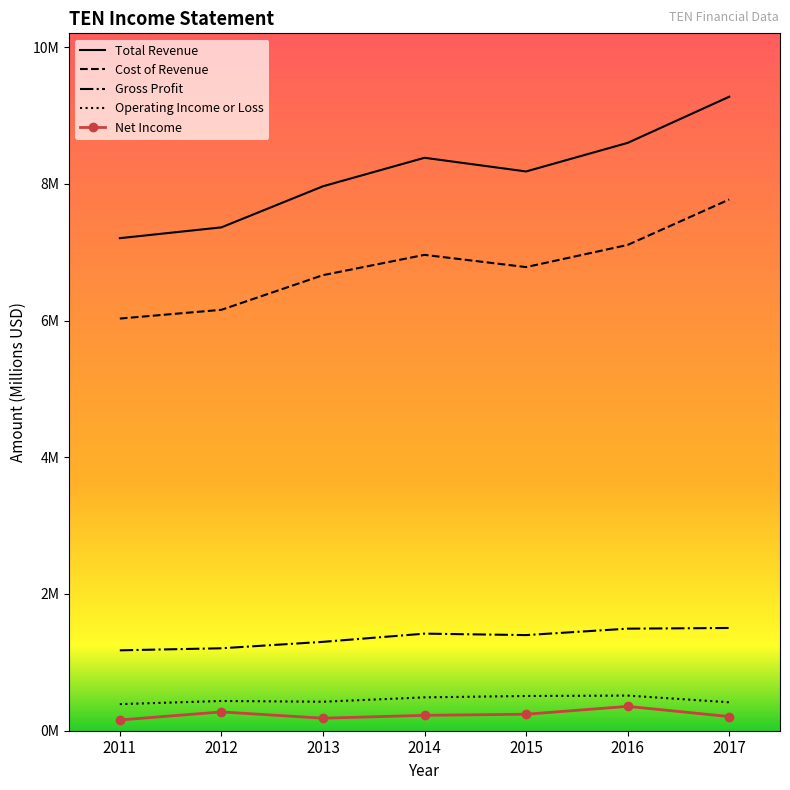

What is the difference between the second highest and minimum values in the Gross Profit series?

0.3